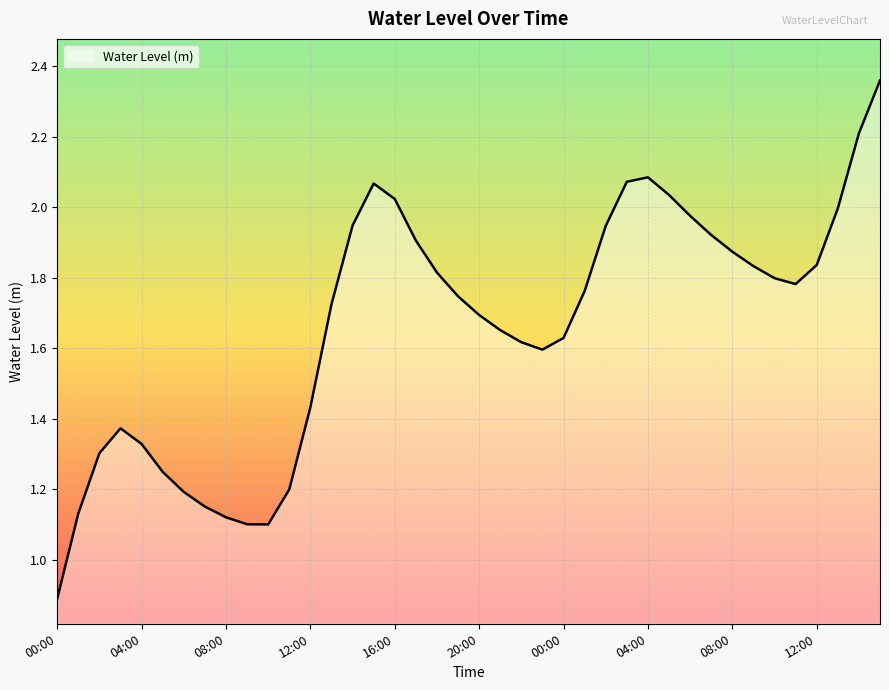

How many values are below 1?

1